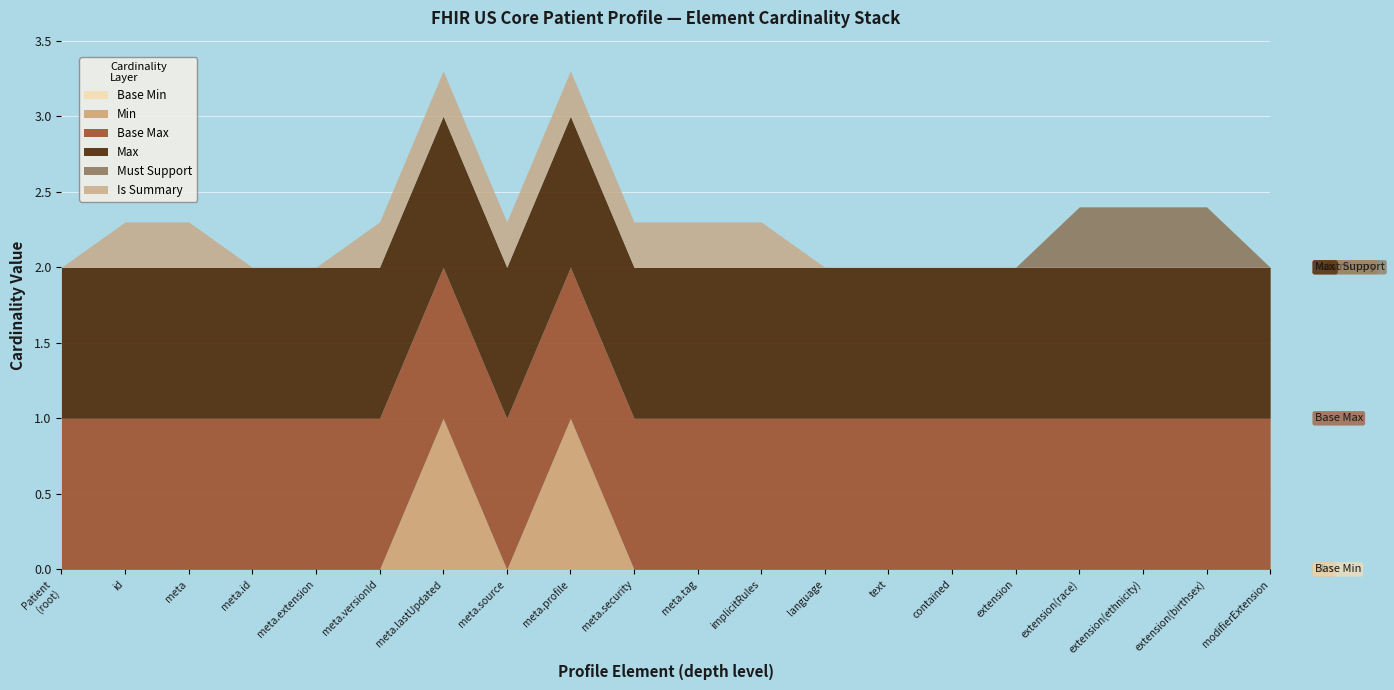

True or false: Base Min and Base Max (numeric) intersect in this chart.

False